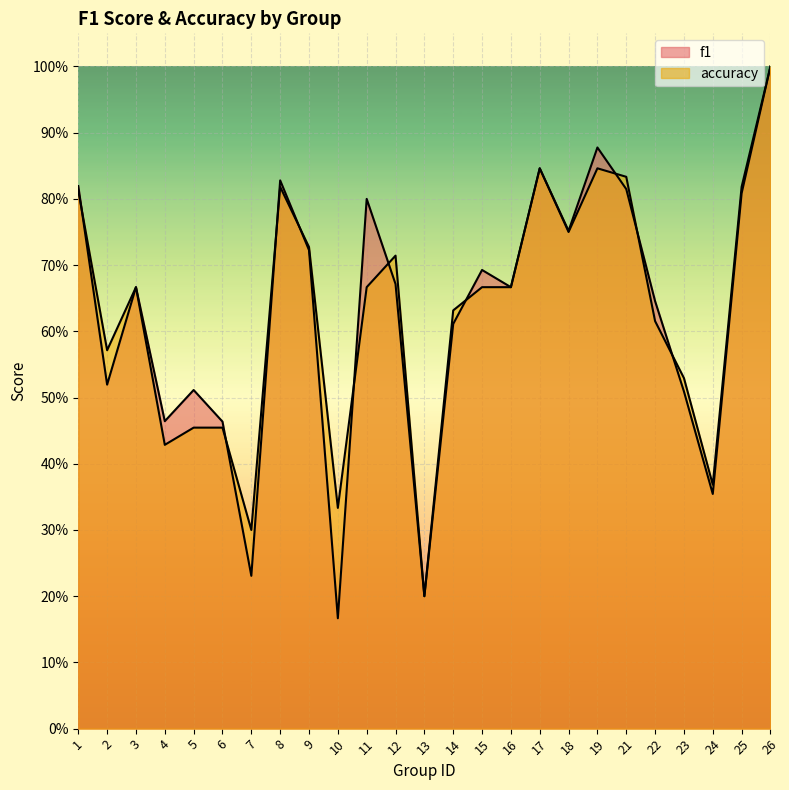

Which series has the largest range (max minus min)?

f1